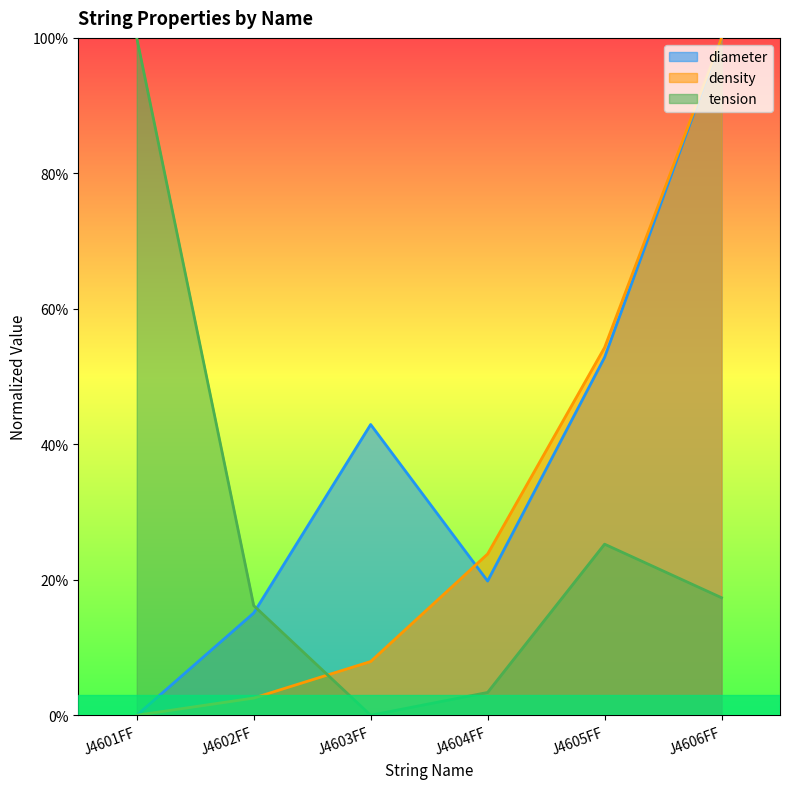

Reading left to right, list all the values displayed in this chart.

diameter: 0.0	0.2	0.4	0.2	0.5	1.0
density: 0.0	0.0	0.1	0.2	0.5	1.0
tension: 1.0	0.2	0.0	0.0	0.3	0.2